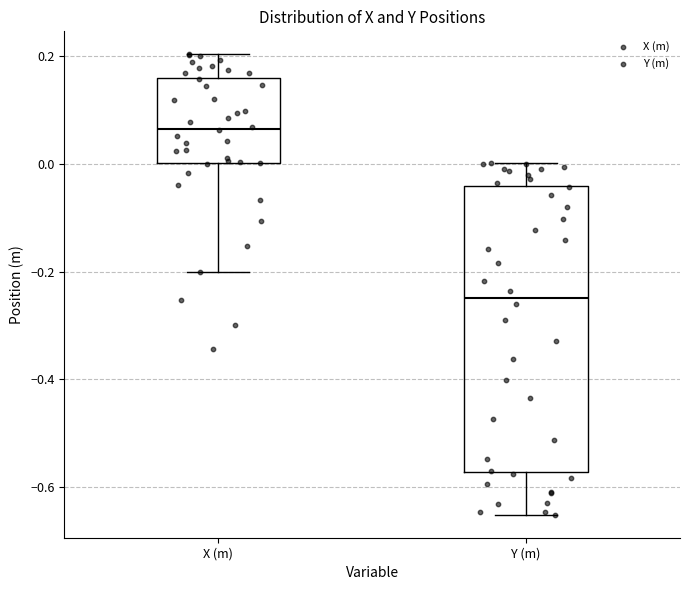

Reading left to right, read every box against the y-axis: the position of its median line, the range the box covers, and the ends of its whiskers. The values are not printed on the chart, so give them approximately, as read against the axis.

X (m): median 0.06, box 0.00 to 0.16, whiskers -0.20 to 0.20
Y (m): median -0.24, box -0.58 to -0.04, whiskers -0.66 to 0.00